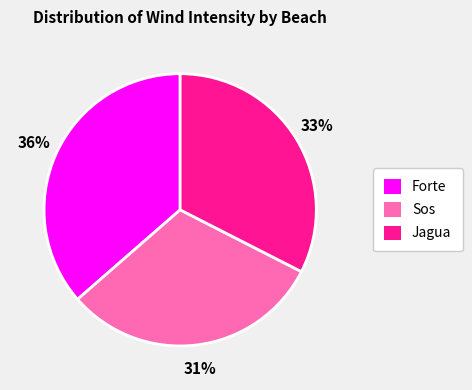

Is there any slice that represents more than half of the pie?

No